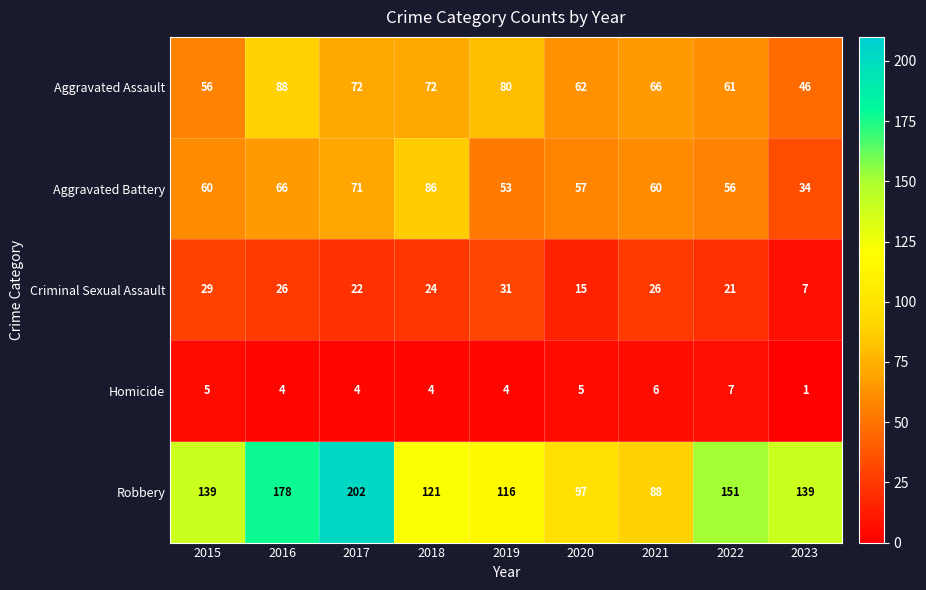

The Homicide series shows 7 at 2022. True or false?

True